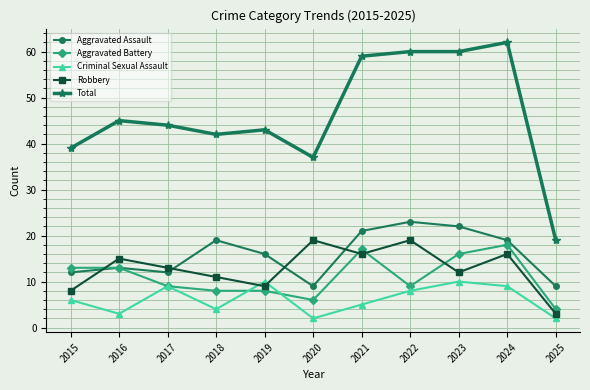

What is the value of the Criminal Sexual Assault point at the 3rd from the left?

9